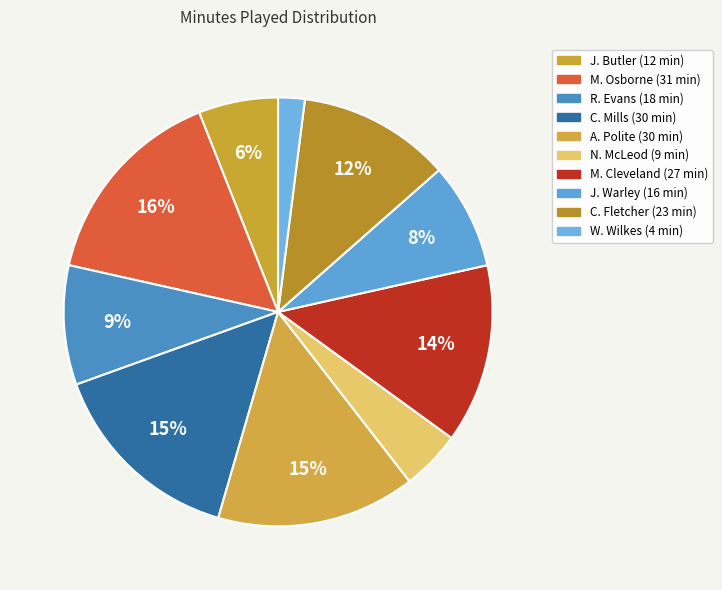

What is the change in value from J. Butler to W. Wilkes?

-8